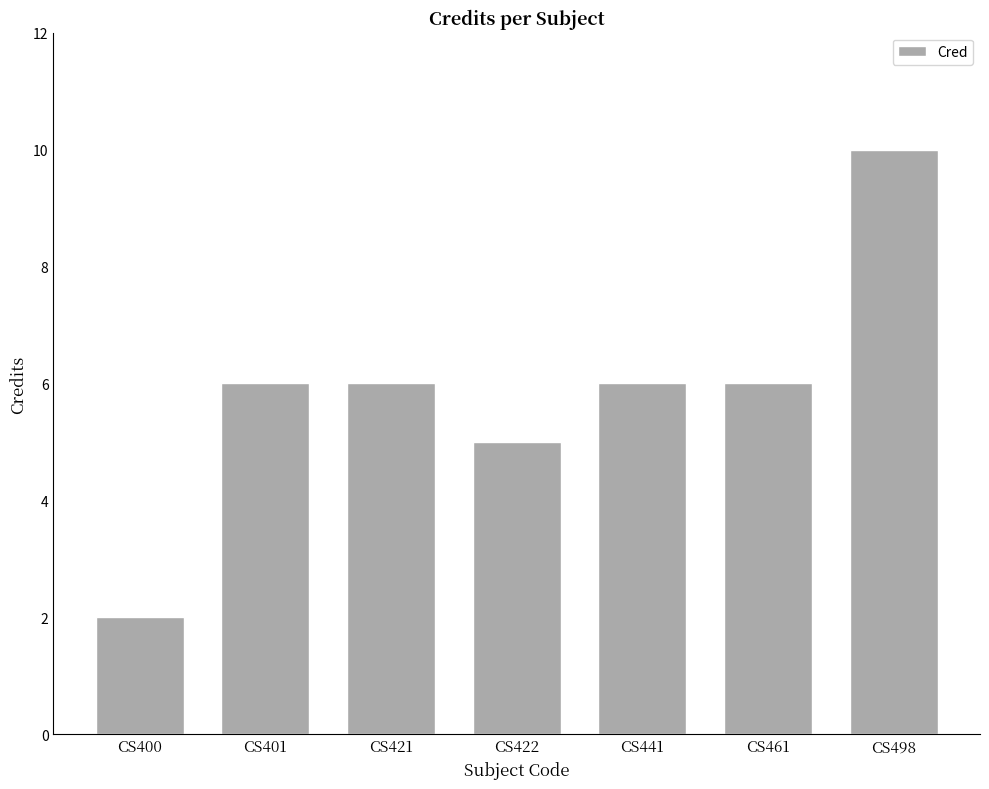

Reading left to right, what are all the values shown in this chart?

CS400=2	CS401=6	CS421=6	CS422=5	CS441=6	CS461=6	CS498=10